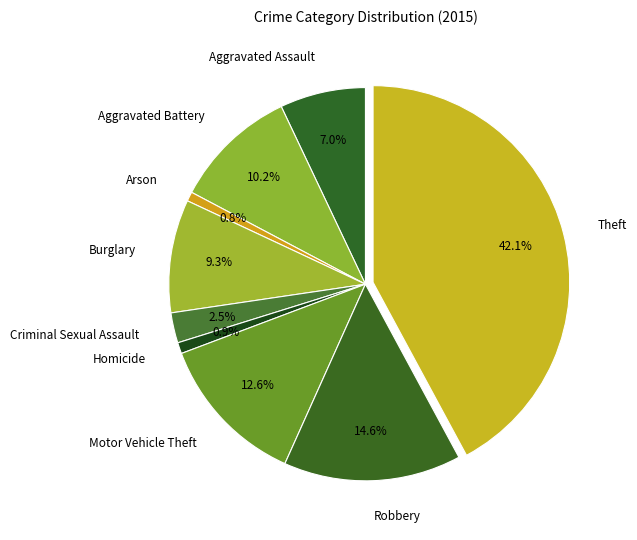

To the nearest percent, what is the average slice percentage?

11%